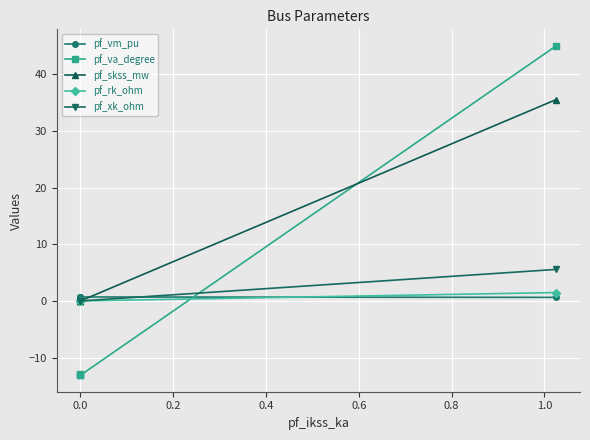

True or false: pf_rk_ohm has more than 0 interior local peaks.

False